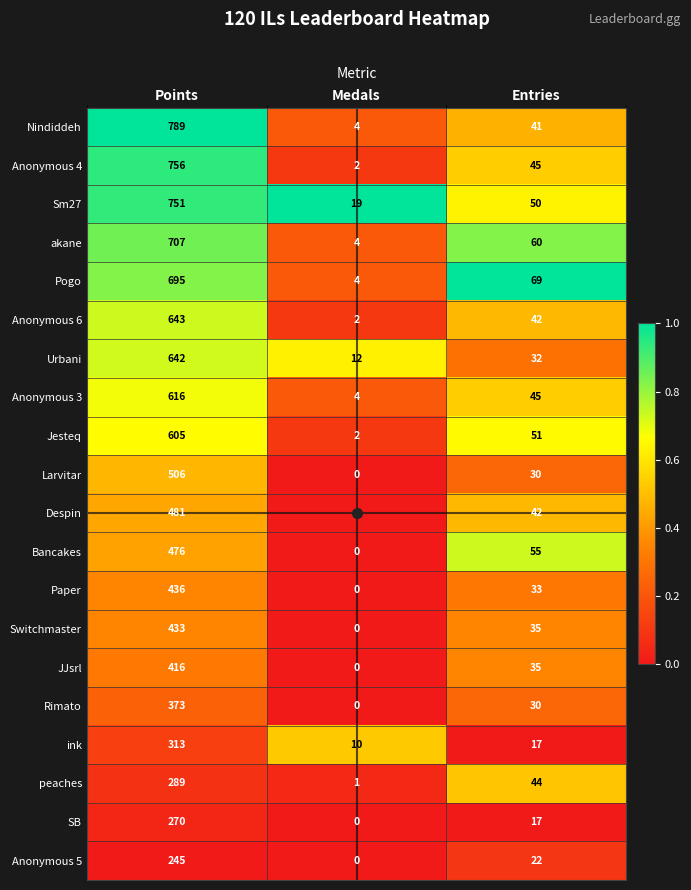

Between Points and Entries, which series saw the biggest shift?

Nindiddeh